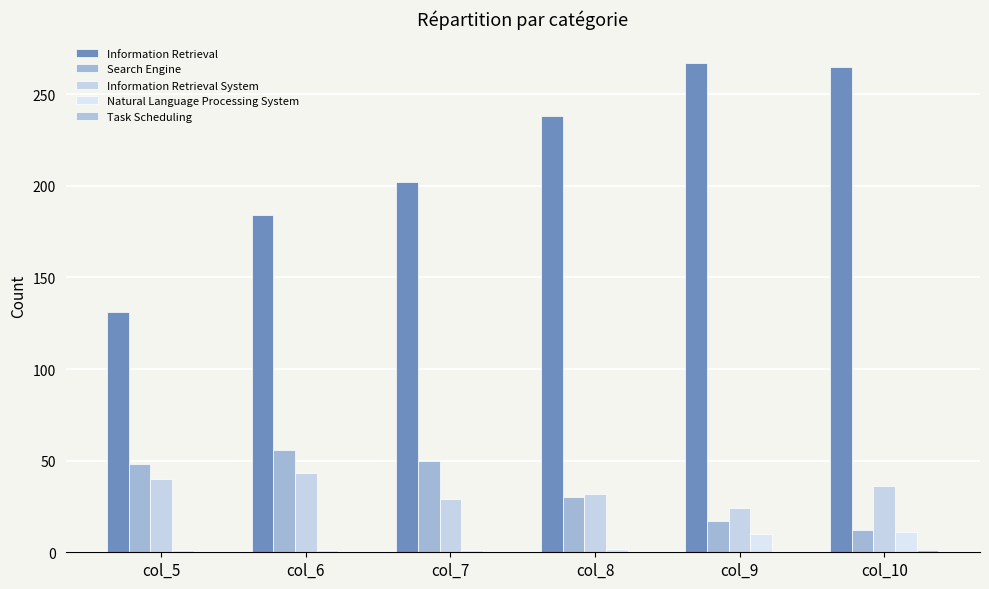

Reading left to right, extract all data points from this chart.

Information Retrieval: 131	184	202	238	267	265
Search Engine: 48	56	50	30	17	12
Information Retrieval System: 40	43	29	32	24	36
Natural Language Processing System: 1	1	1	2	10	11
Task Scheduling: 0	0	0	0	0	1